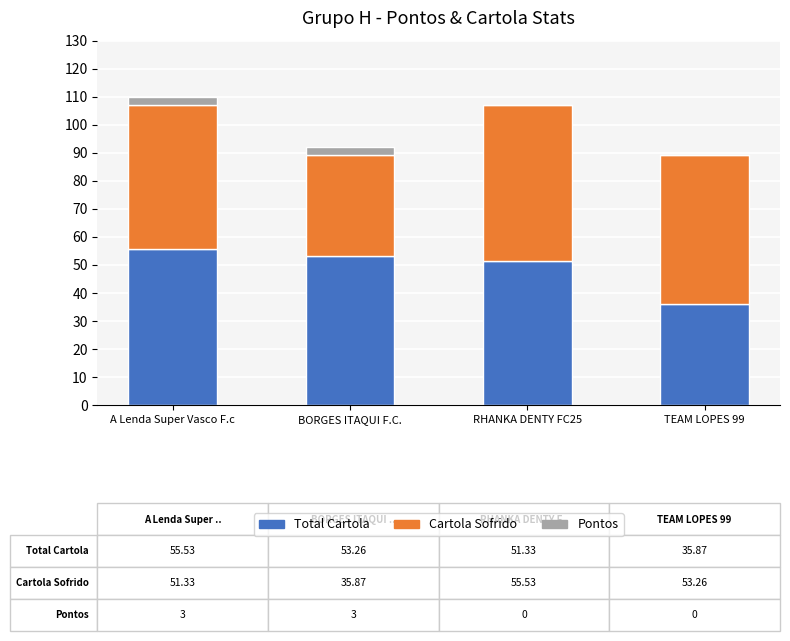

How many categories are shown in the chart?

4